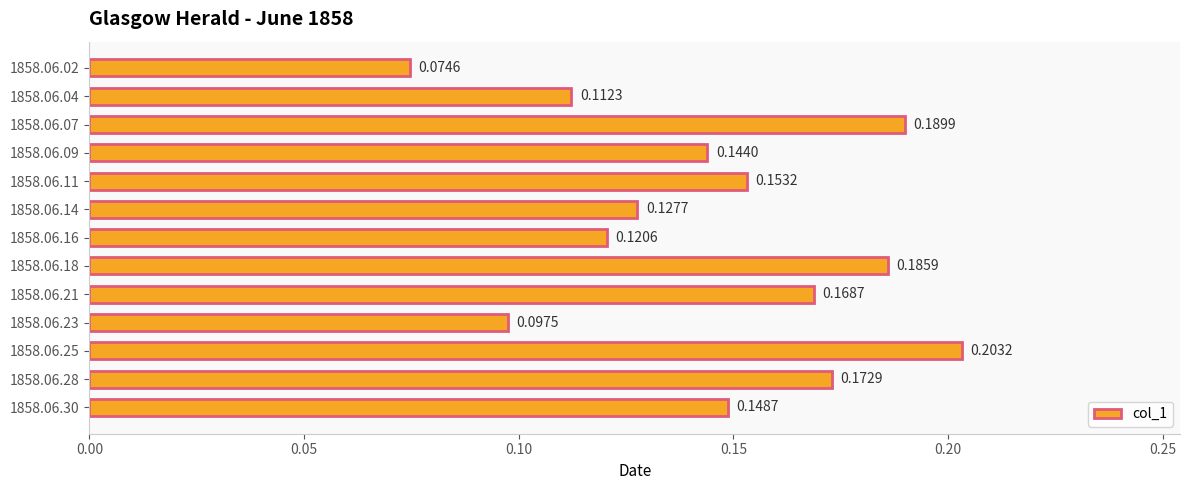

Which has a higher value, 1858.06.30 or 1858.06.23?

1858.06.30